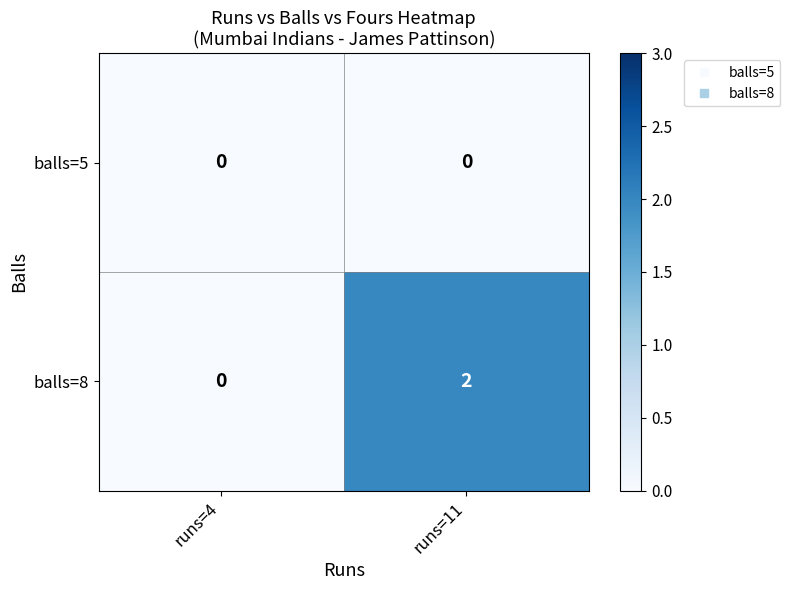

At which category is the sum across all series the highest?

runs=11